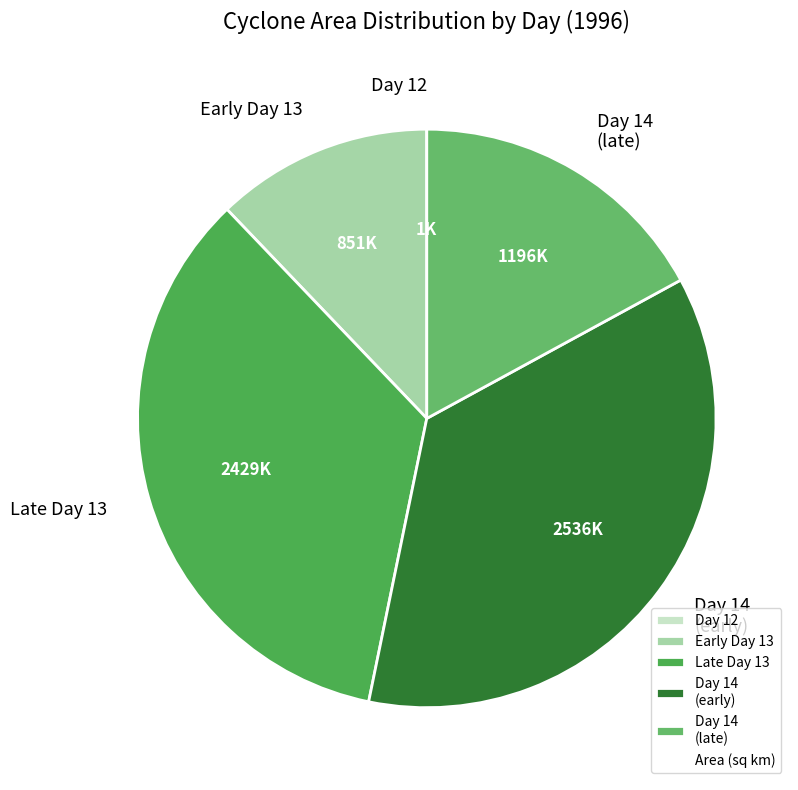

Is the sum of Early Day 13 and Late Day 13 greater than half?

No